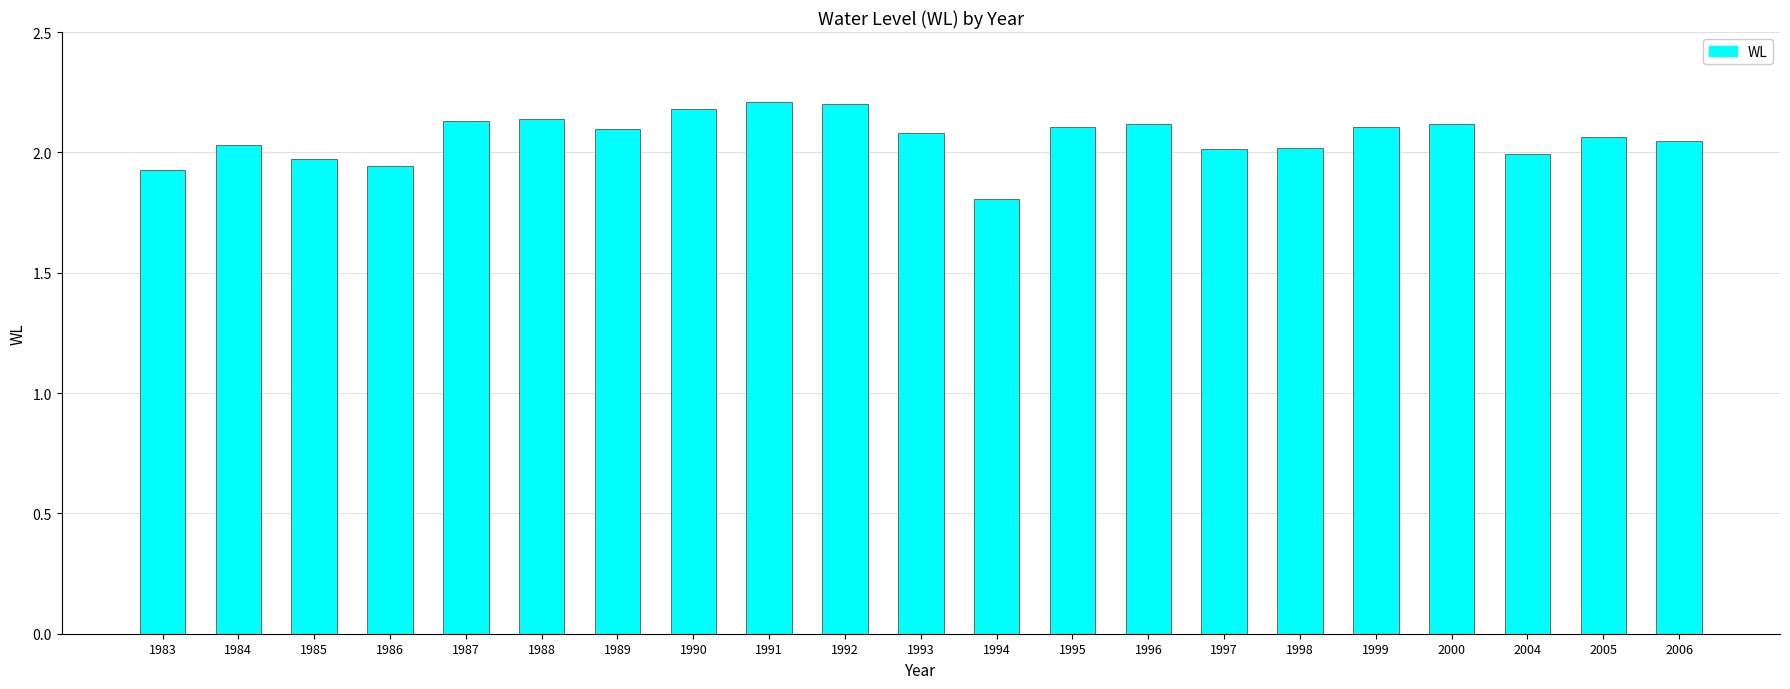

At which category does the chart reach its minimum across all series?

1994